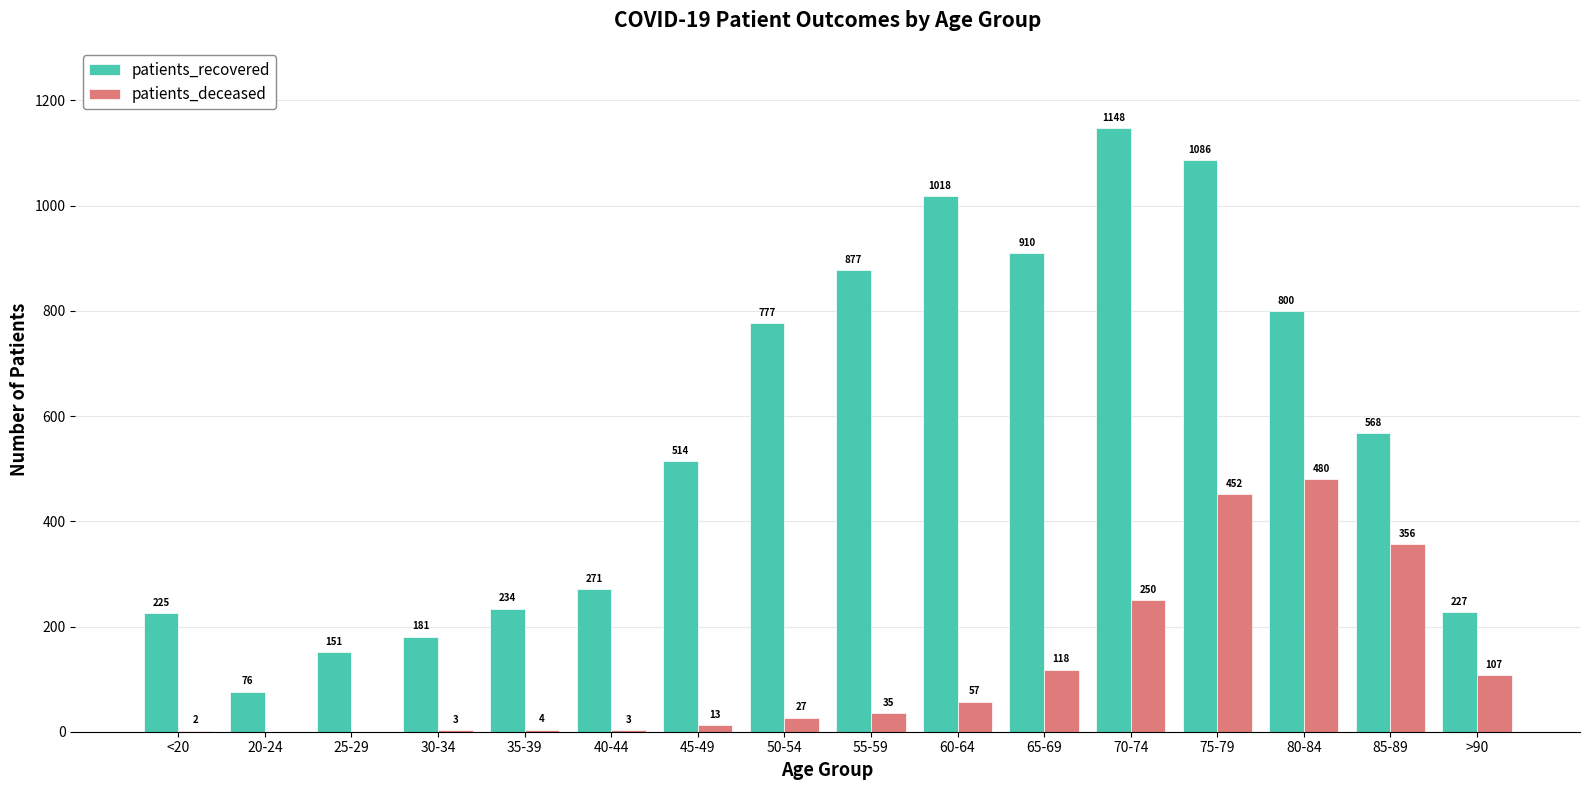

How many values in patients_deceased are above zero?

14